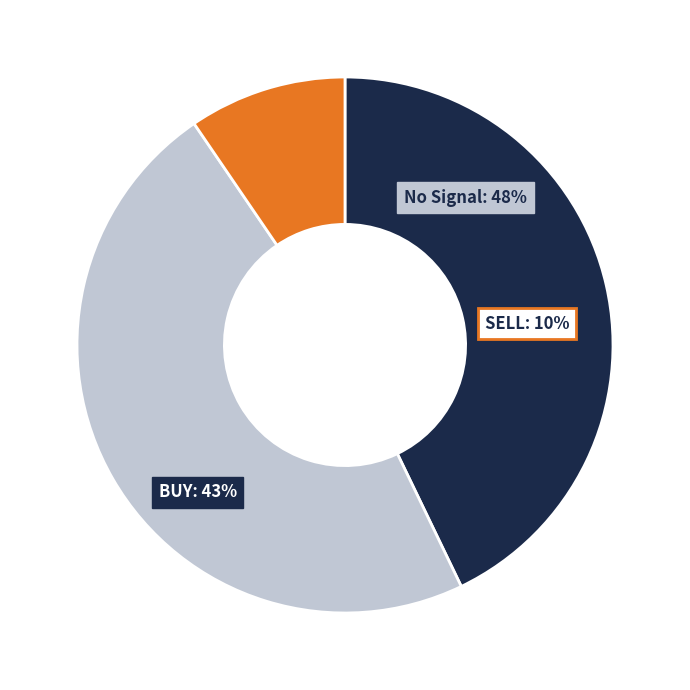

Is there a majority slice in this chart?

No